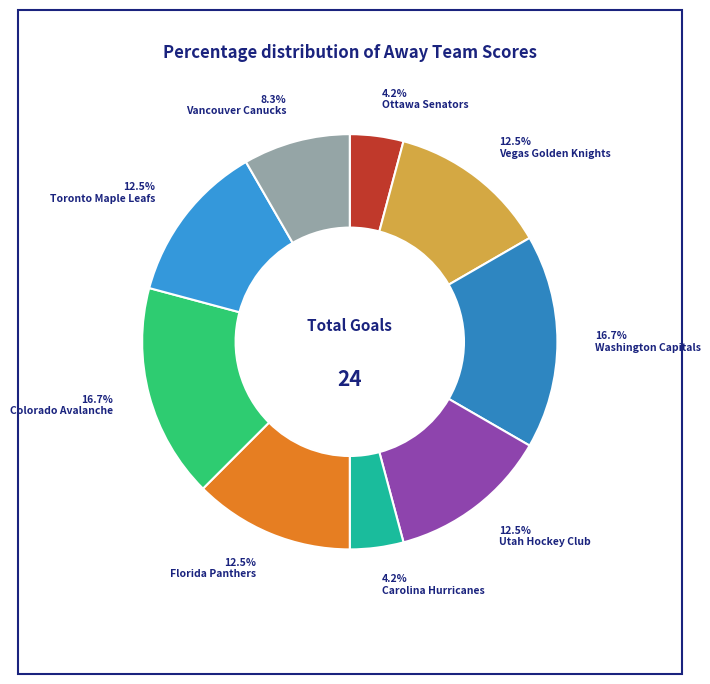

What percentage do Washington Capitals and Toronto Maple Leafs together represent?

29.2%